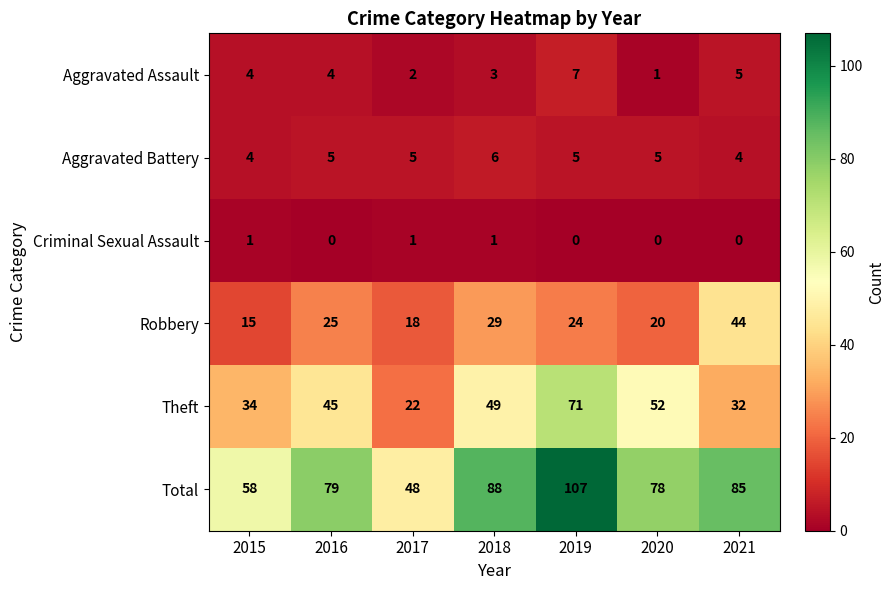

What is the maximum value for Robbery?

44